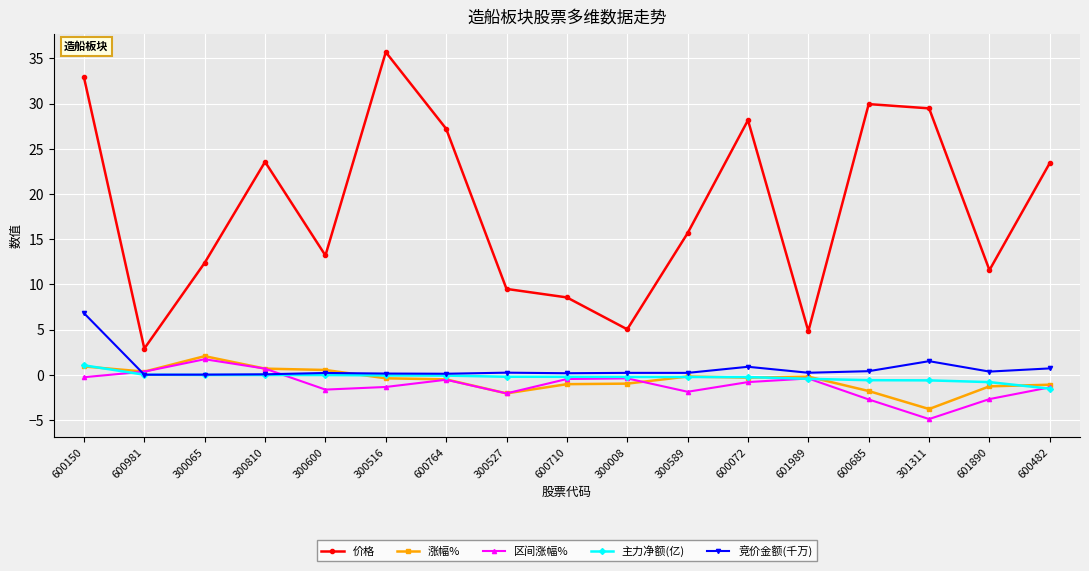

True or false: 价格 and 主力净额(亿) cross at least once.

False